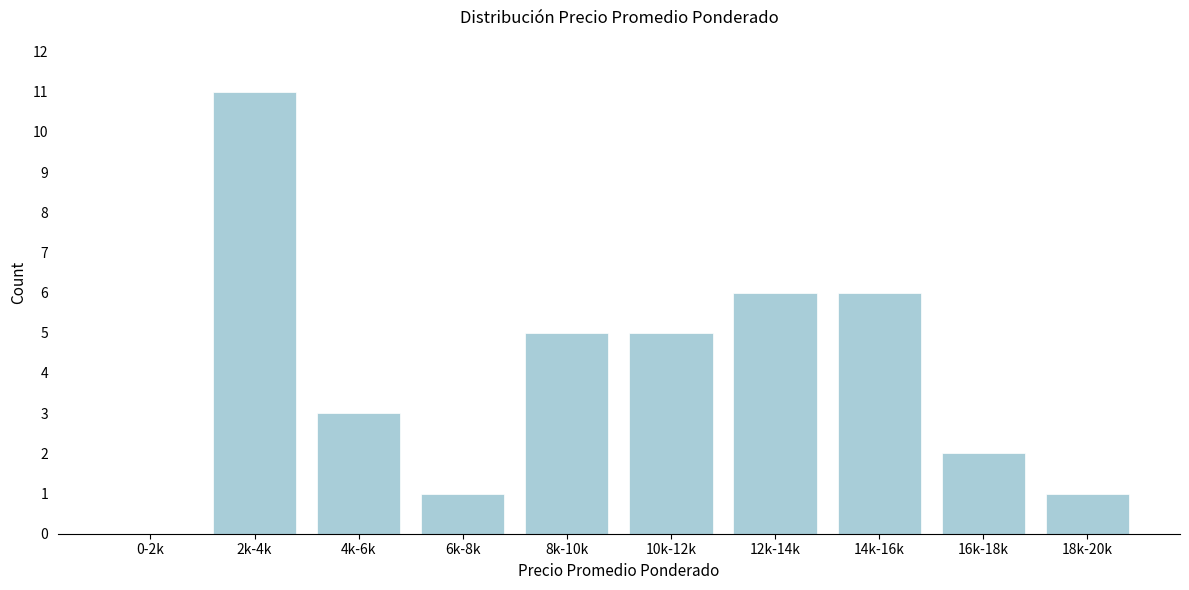

Reading right to left, extract all data points from this chart.

18k-20k=1	16k-18k=2	14k-16k=6	12k-14k=6	10k-12k=5	8k-10k=5	6k-8k=1	4k-6k=3	2k-4k=11	0-2k=0